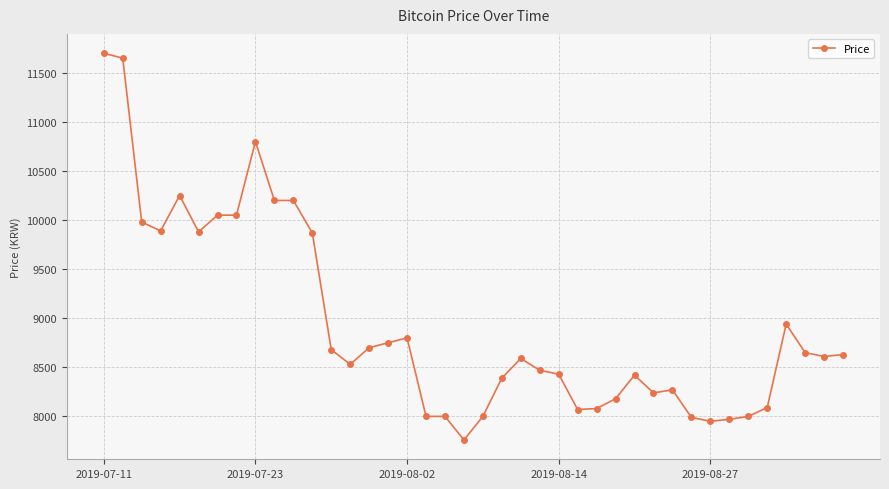

What is the smallest value displayed?

7760